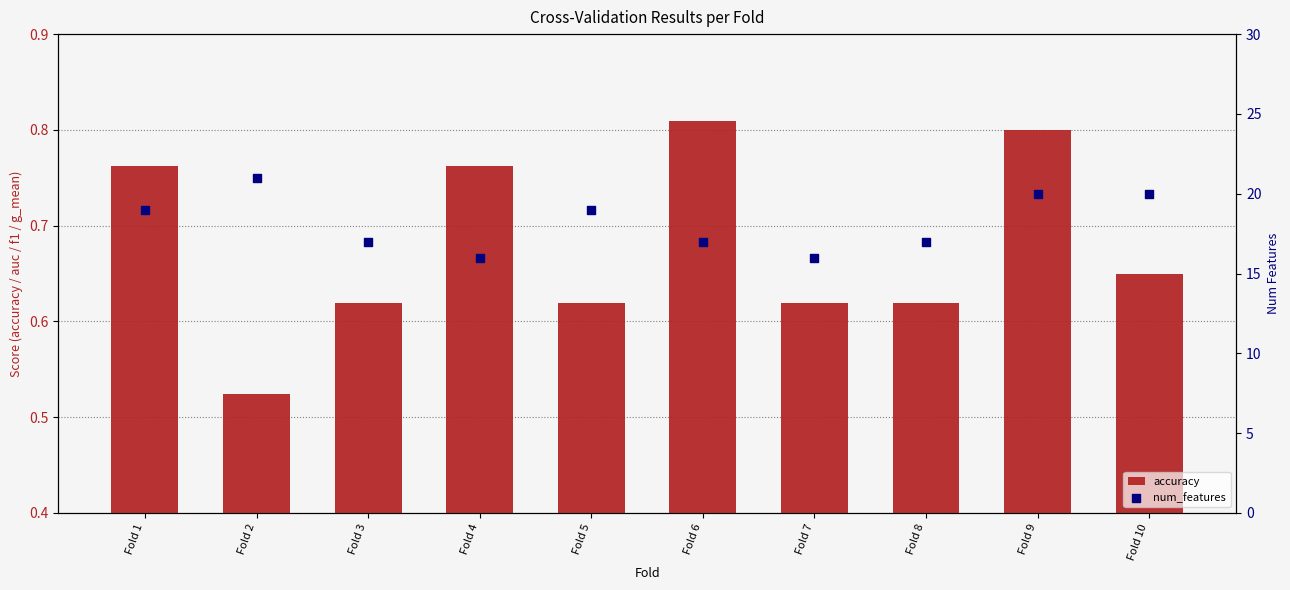

Which series contains the lowest Y value?

accuracy